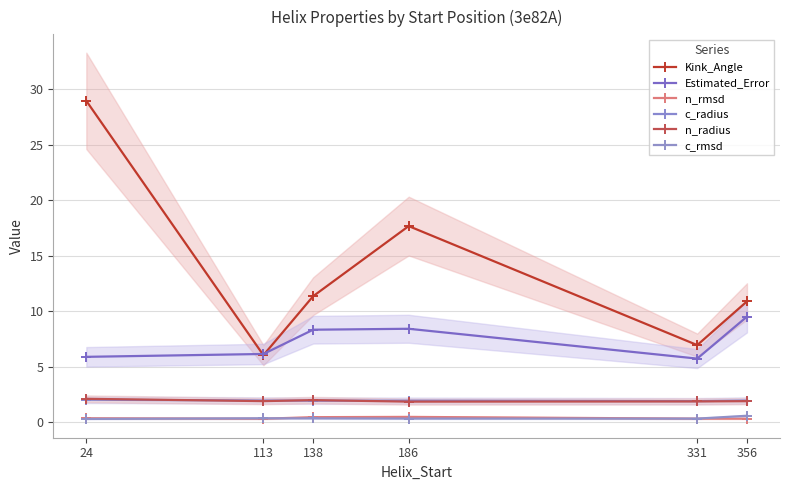

True or false: n_radius and n_rmsd intersect in this chart.

False